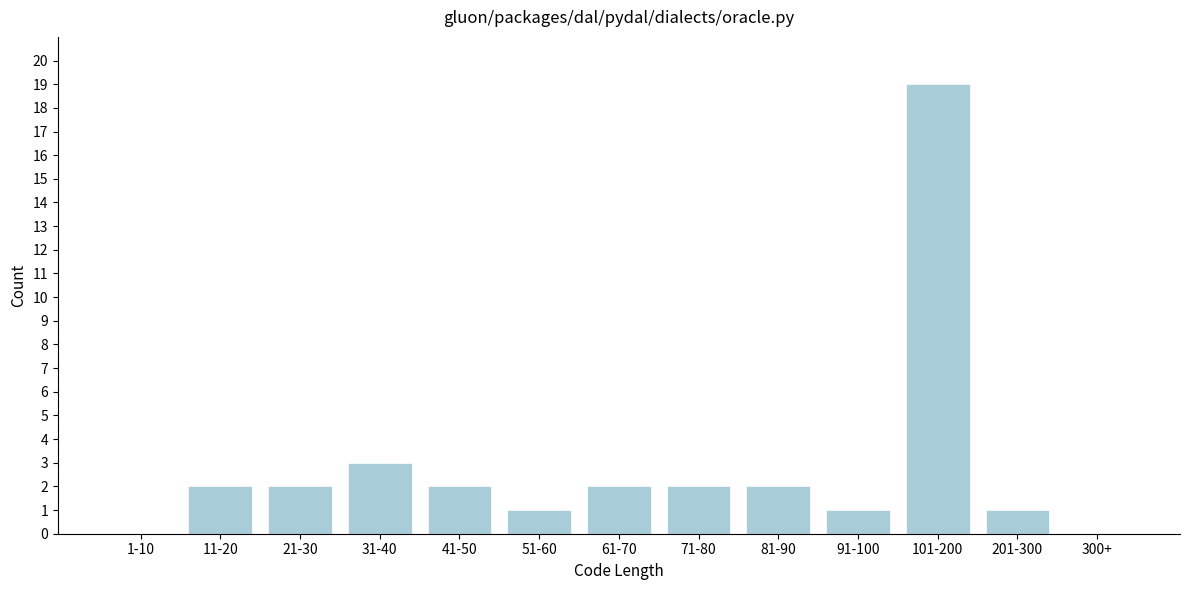

Reading right to left, extract all data points from this chart.

300+=0	201-300=1	101-200=19	91-100=1	81-90=2	71-80=2	61-70=2	51-60=1	41-50=2	31-40=3	21-30=2	11-20=2	1-10=0